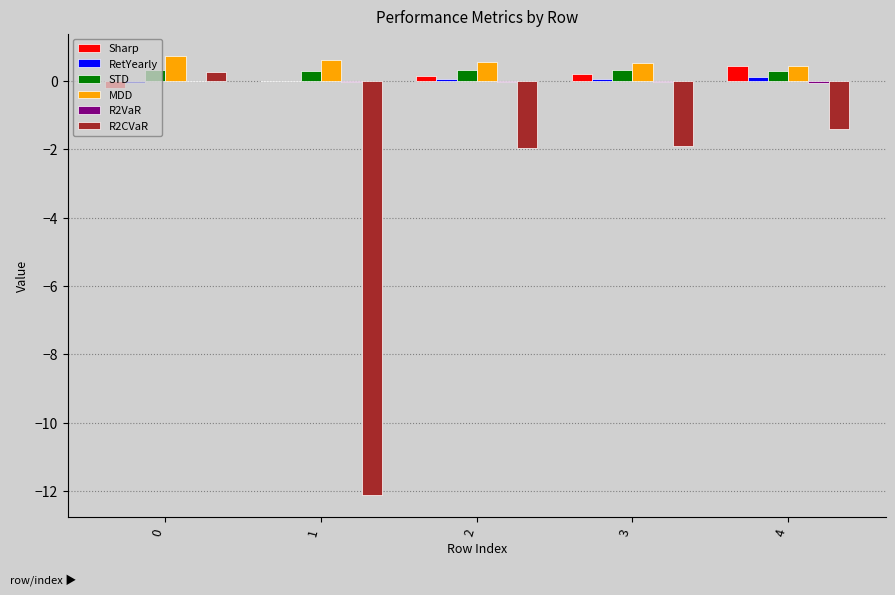

What is the total value across all series at 0?

1.1